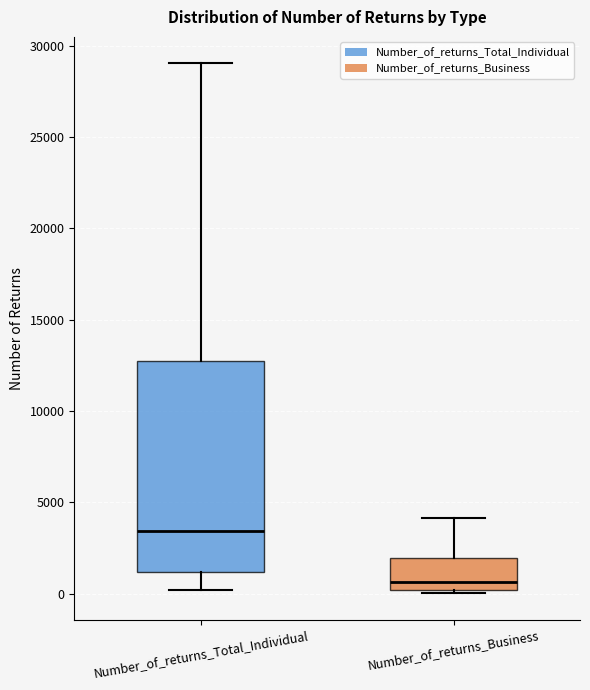

Reading left to right, transcribe this box plot: for each box, give where its median line is, the range the box spans, and where its two whiskers end, as read against the y-axis. The values are not printed on the chart, so give them approximately, as read against the axis.

Number_of_returns_Total_Individual: median 3500, box 1000 to 13000, whiskers 0 to 29000
Number_of_returns_Business: median 500, box 0 to 2000, whiskers 0 (just below the box's lower edge) to 4000